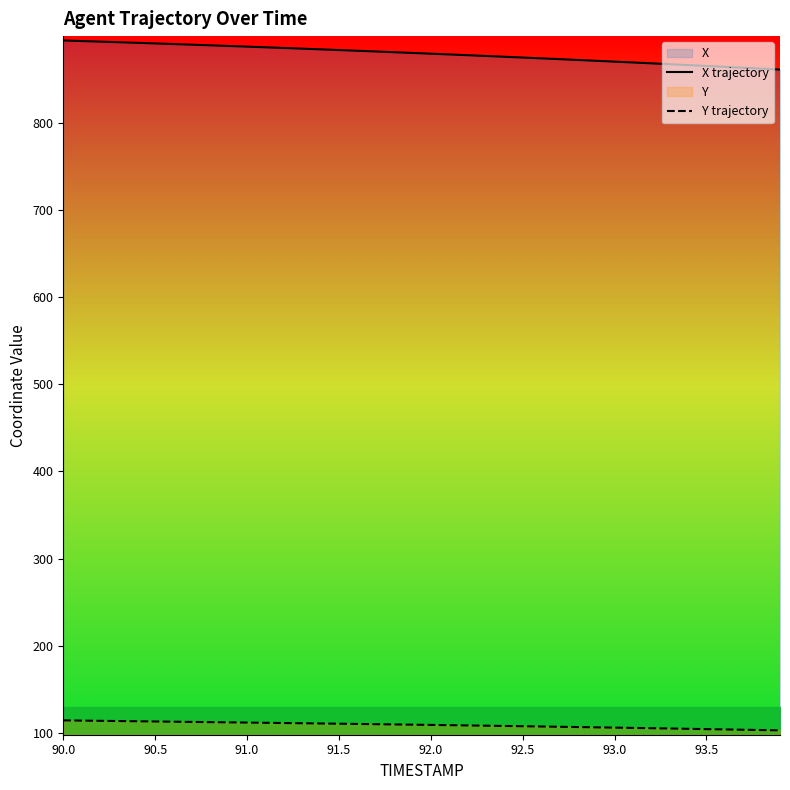

True or false: X trajectory has more than 0 points higher than both neighbors.

False